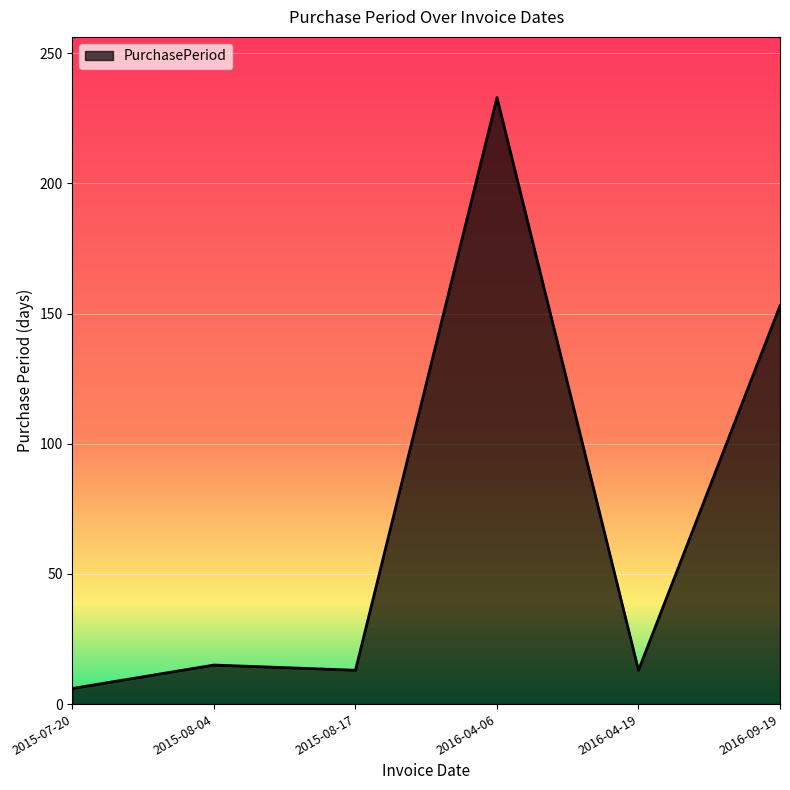

True or false: the data has more than 0 interior local peaks.

True